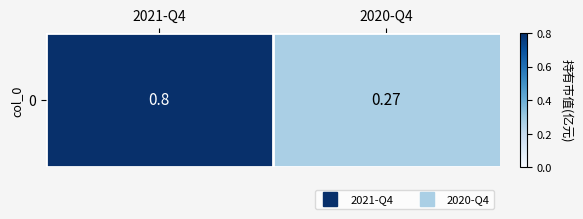

Is it true that the value at 2020-Q4 is 0.3?

True